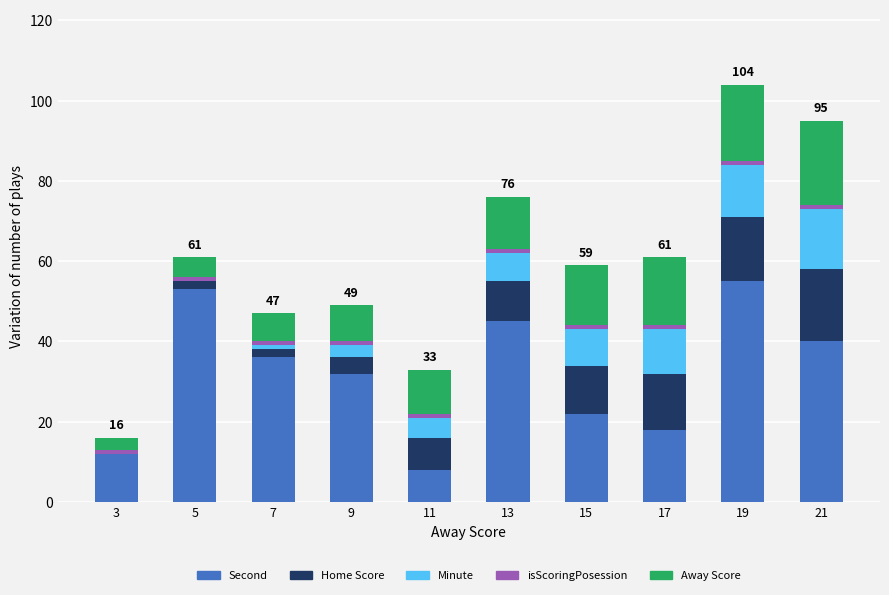

What is the maximum value for Second?

55